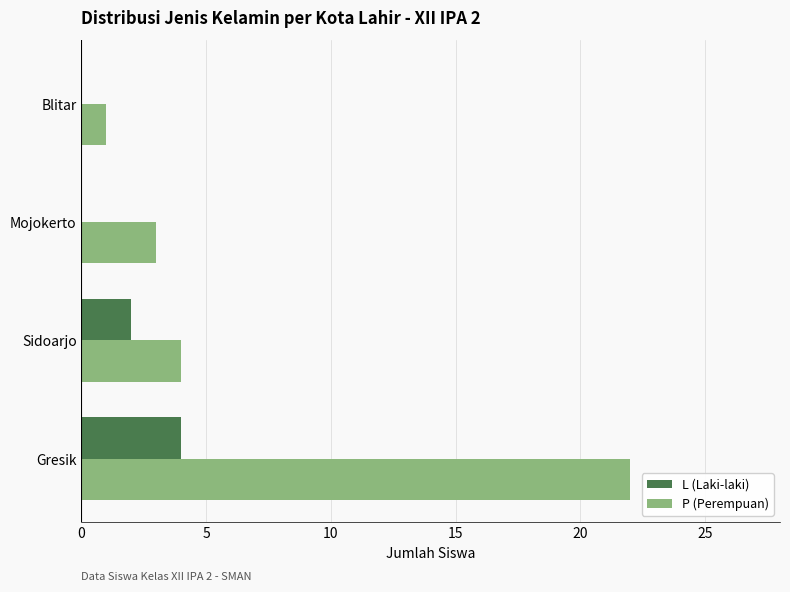

What is the sum of all L (Laki-laki) values?

6